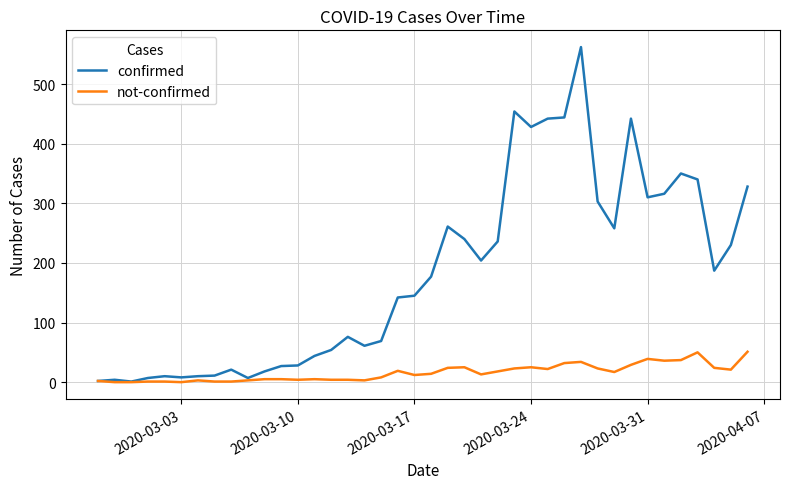

What is the highest value of the not-confirmed series?

51